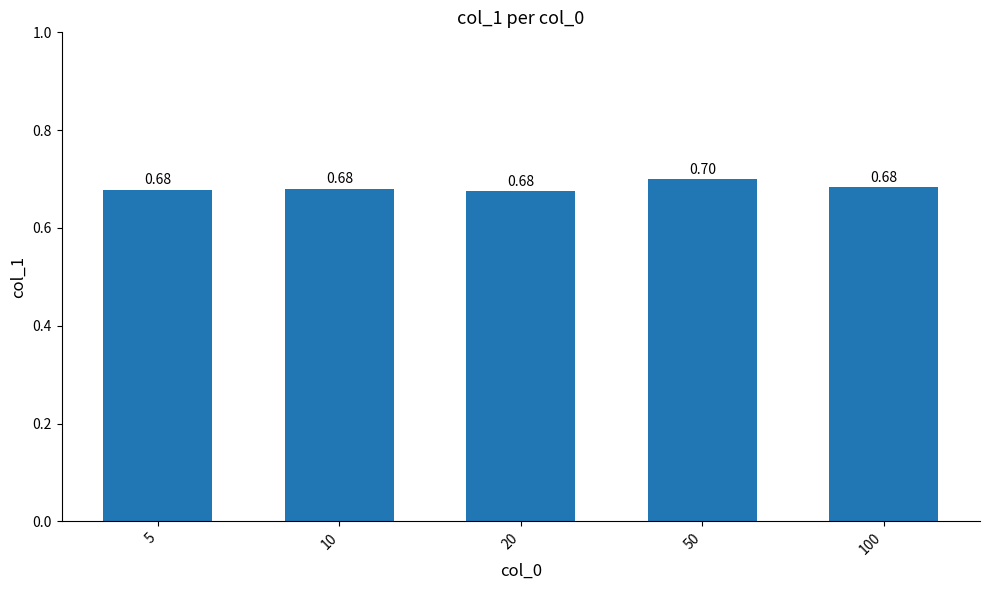

The value at 50 is 1.0. True or false?

False